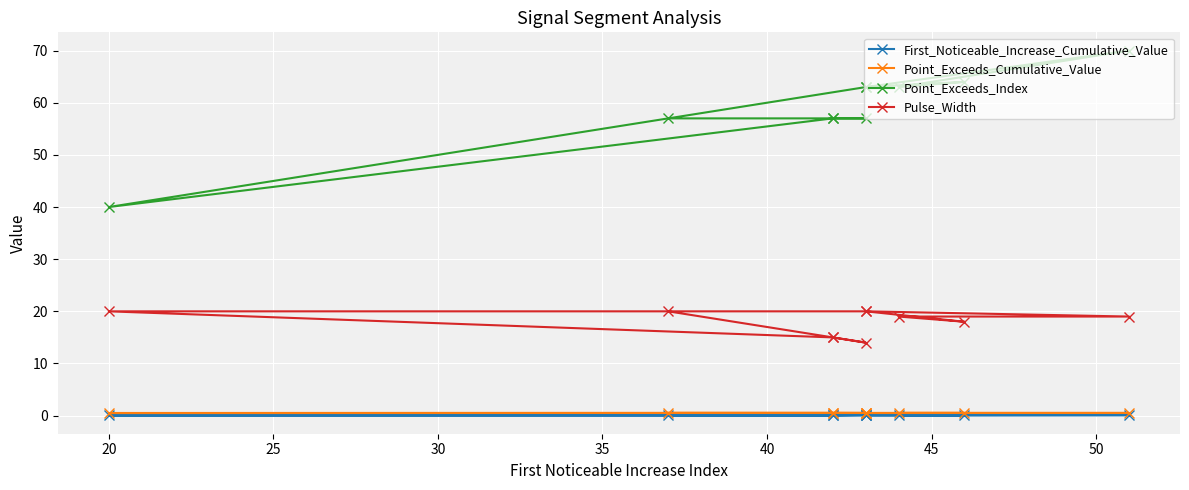

How many lines are shown in the chart?

4